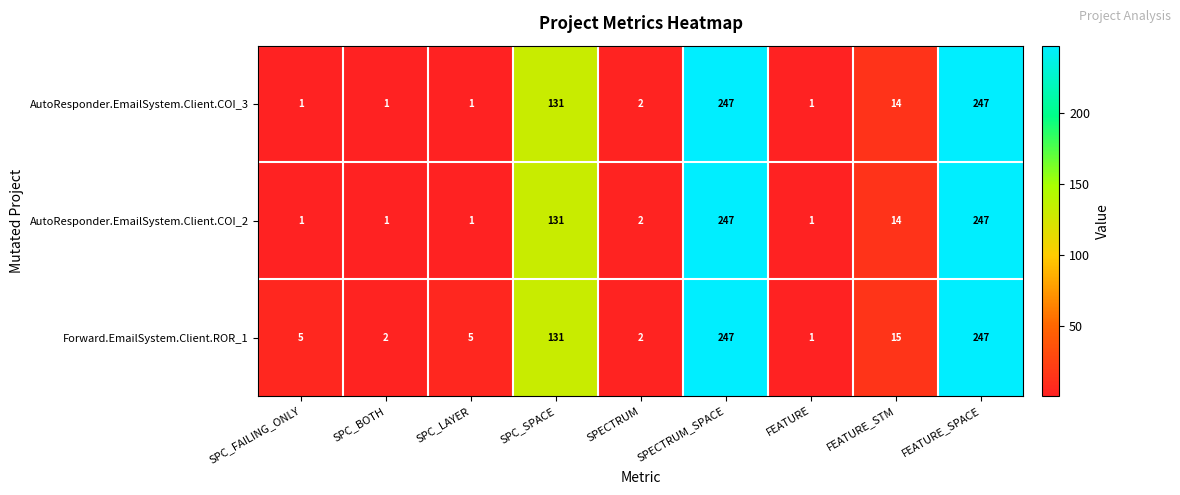

At which label does AutoResponder.EmailSystem.Client.COI_3 first exceed 2?

SPC_SPACE